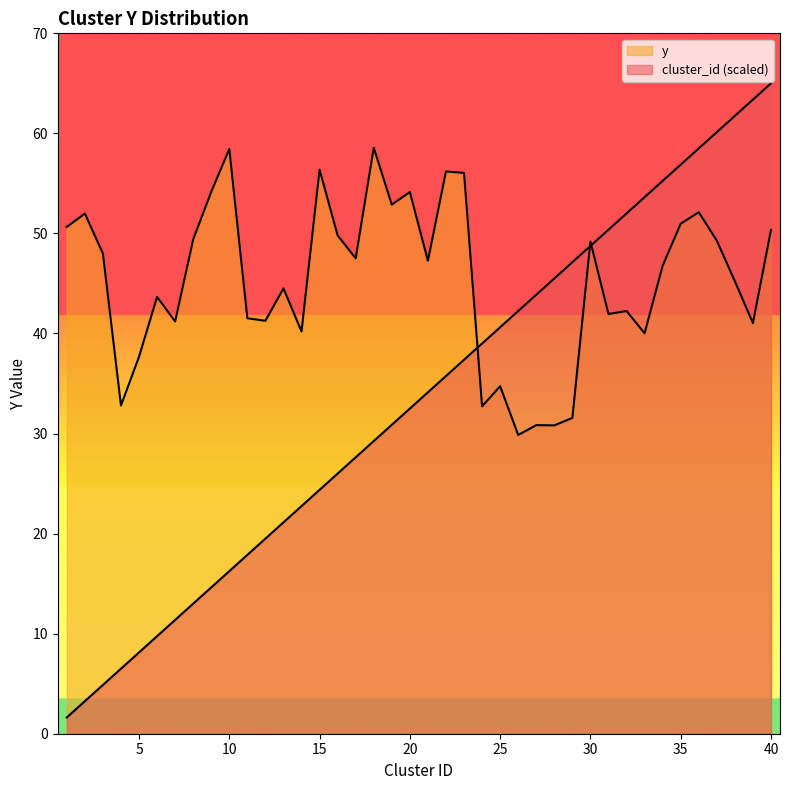

How many interior local valleys does the y series have?

13